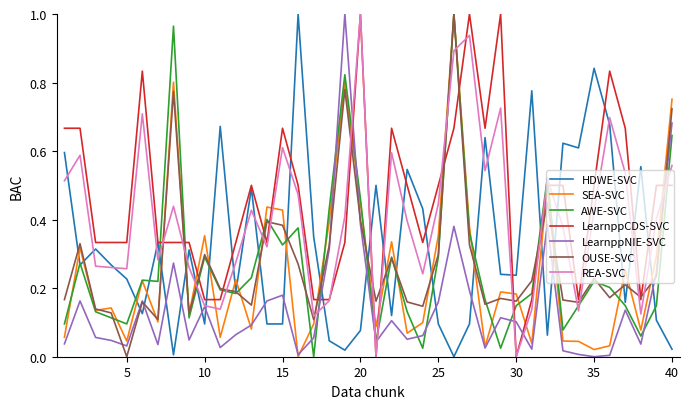

True or false: HDWE-SVC and SEA-SVC cross at least once.

True